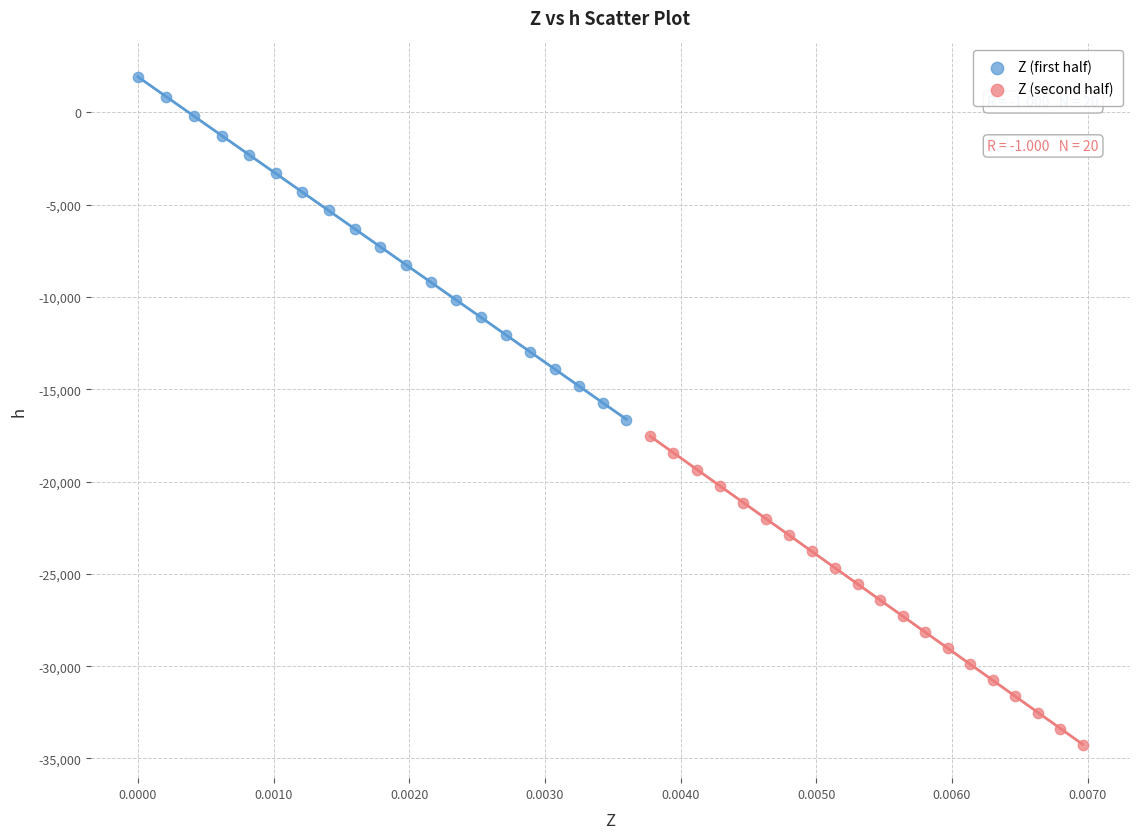

Which series contains the highest Y value?

Z (first half)